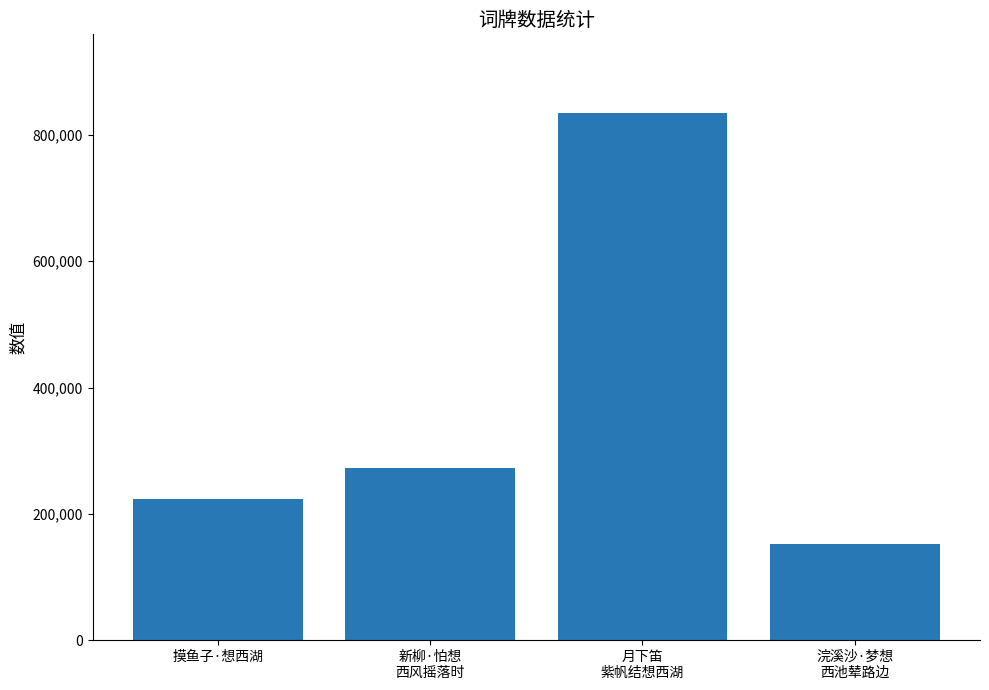

Rank the categories by value from lowest to highest.

浣溪沙·梦想
西池辇路边, 摸鱼子·想西湖, 新柳·怕想
西风摇落时, 月下笛
紫帆结想西湖